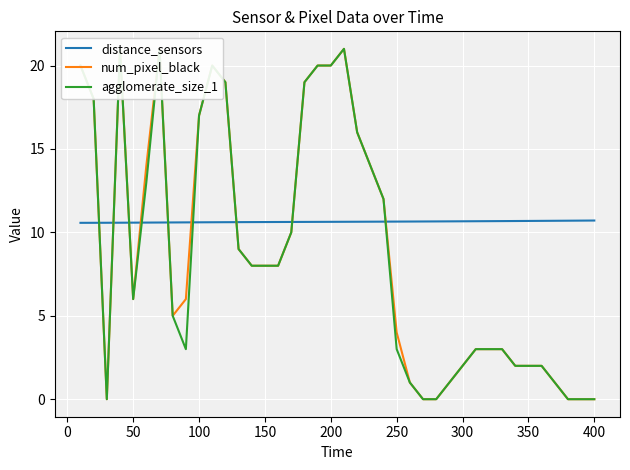

What is the maximum value for distance_sensors?

10.7